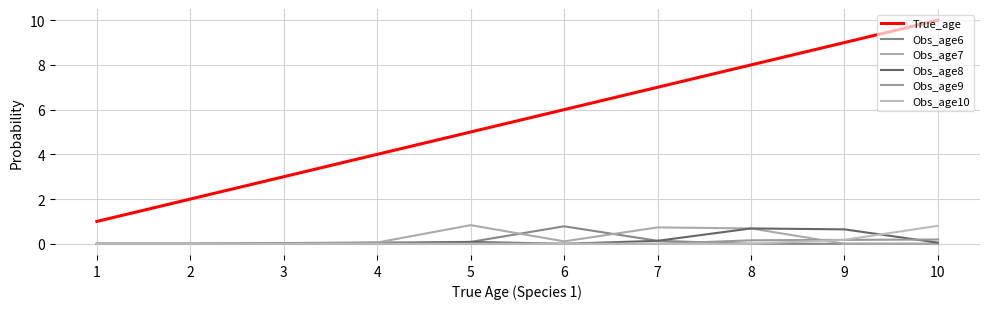

Which series has the largest range (max minus min)?

True_age